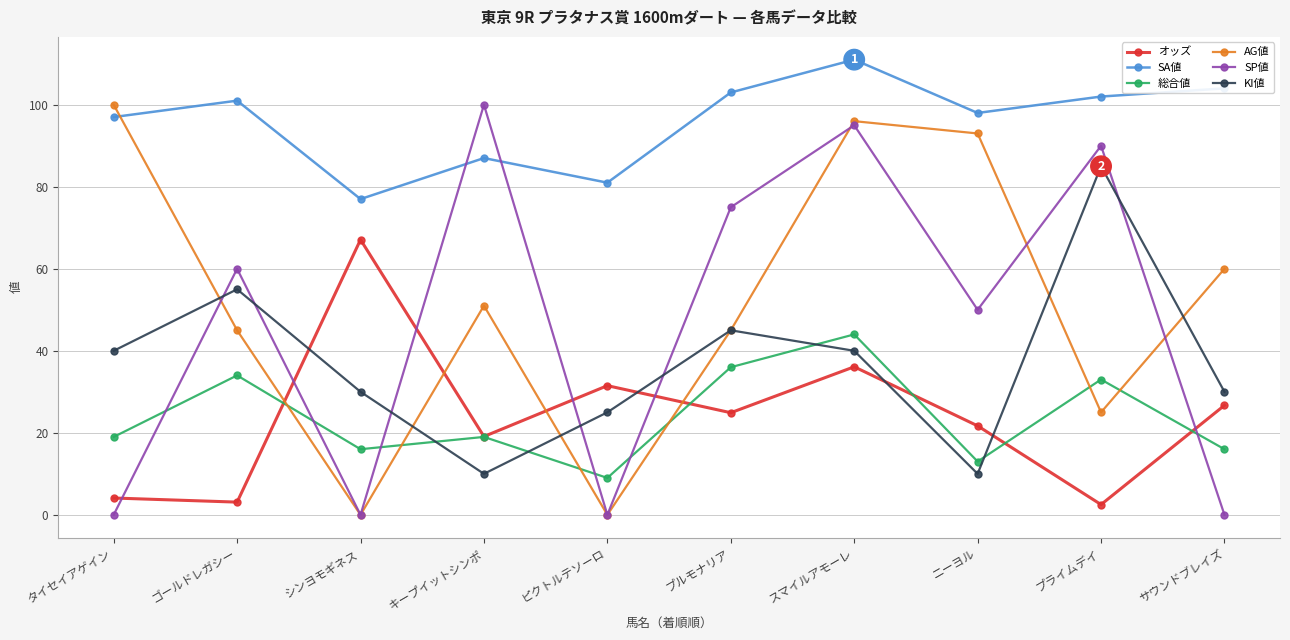

Does the chart display data point markers on the line(s)?

Yes